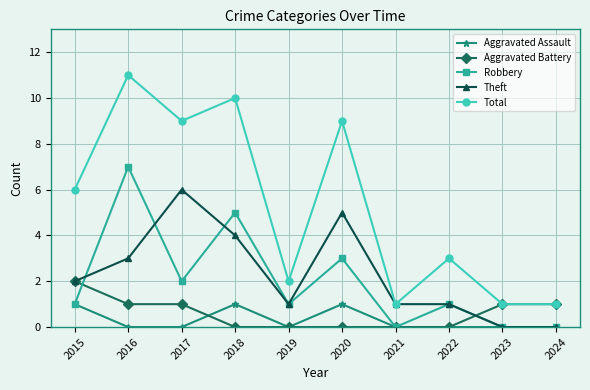

Reading left to right, extract all data points from this chart.

Aggravated Assault: 1	0	0	1	0	1	0	0	0	0
Aggravated Battery: 2	1	1	0	0	0	0	0	1	1
Robbery: 1	7	2	5	1	3	0	1	0	0
Theft: 2	3	6	4	1	5	1	1	0	0
Total: 6	11	9	10	2	9	1	3	1	1